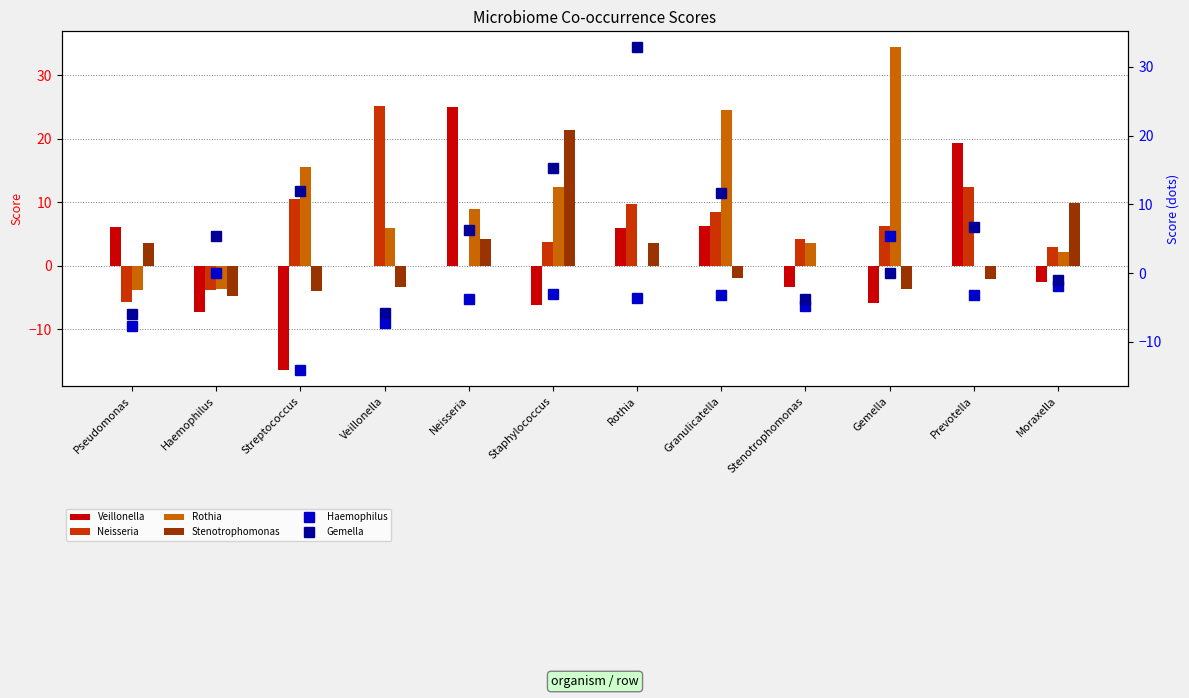

Is the value of Veillonella at Pseudomonas greater than the value of Haemophilus at Pseudomonas?

Yes